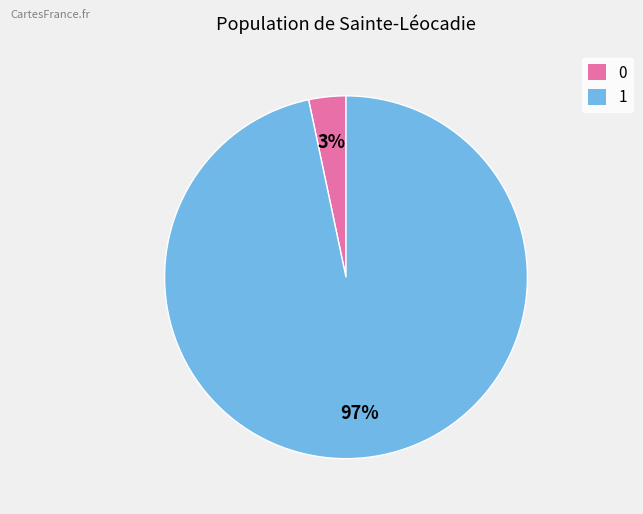

Which category accounts for the majority?

1